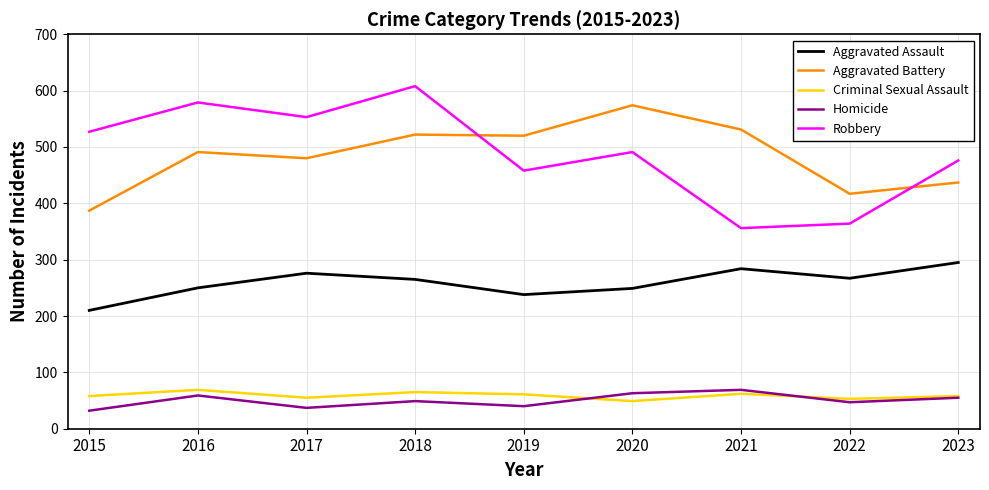

Which series has the widest spread of values?

Robbery